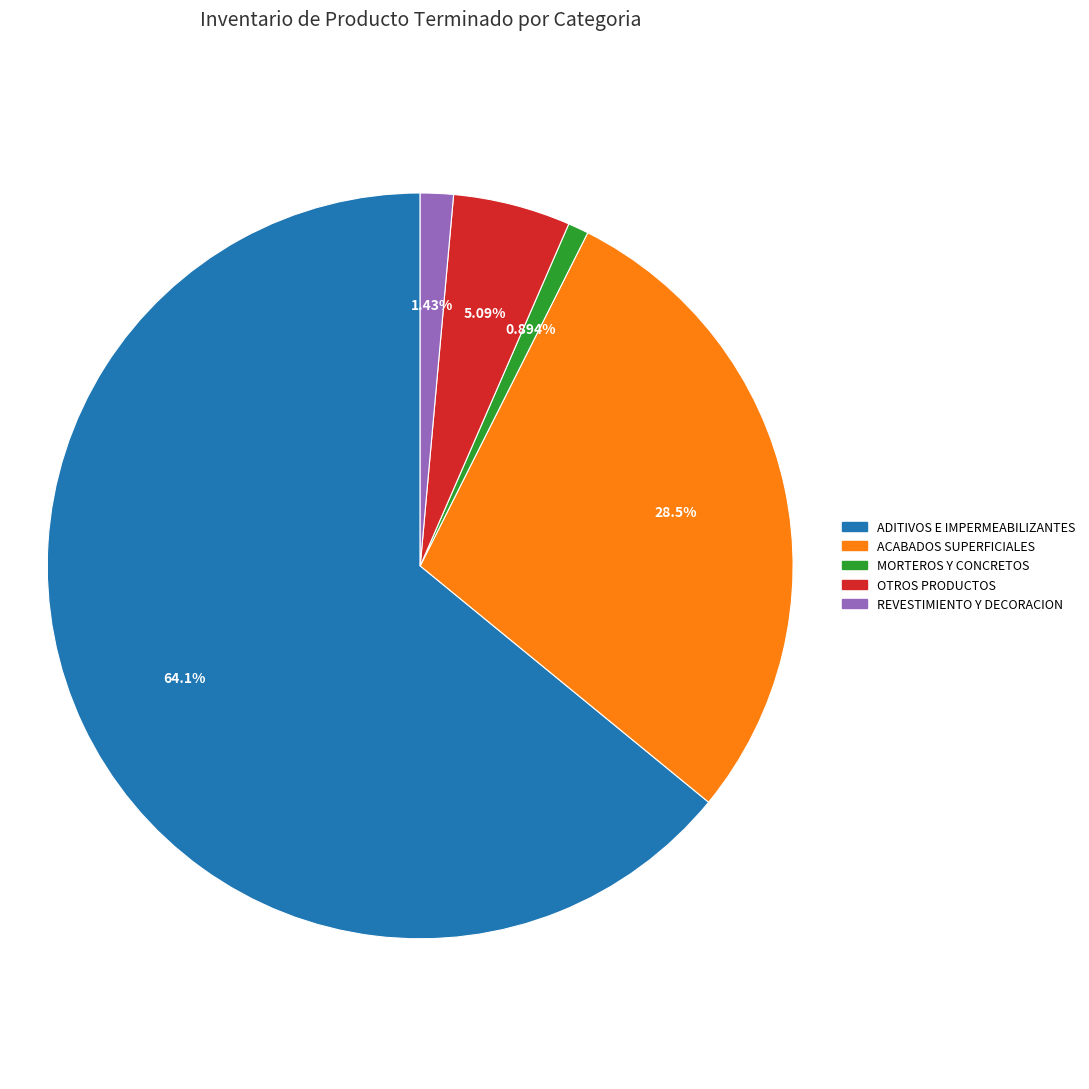

What percentage is NOT represented by ACABADOS SUPERFICIALES?

71.5%